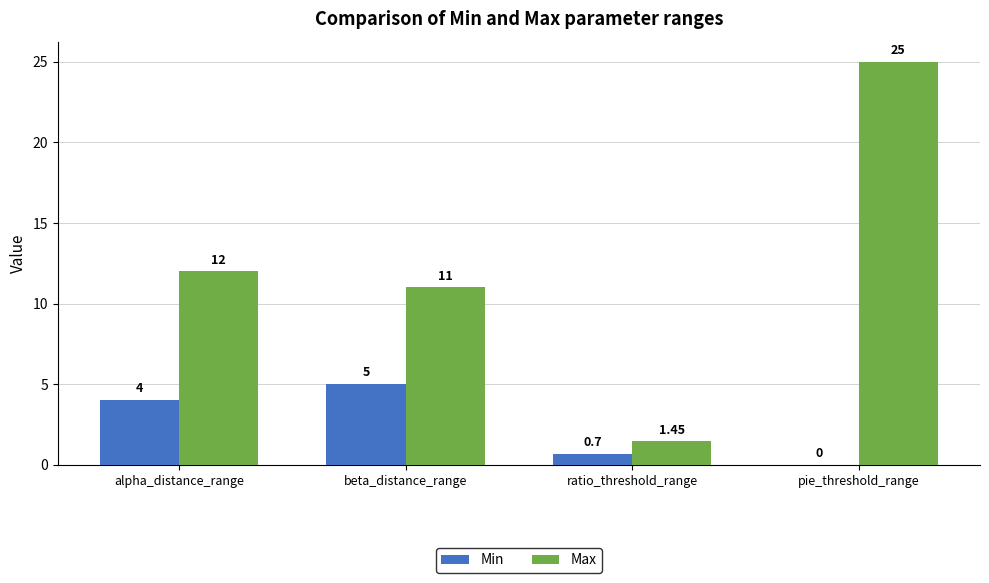

How many values in Min are above zero?

3